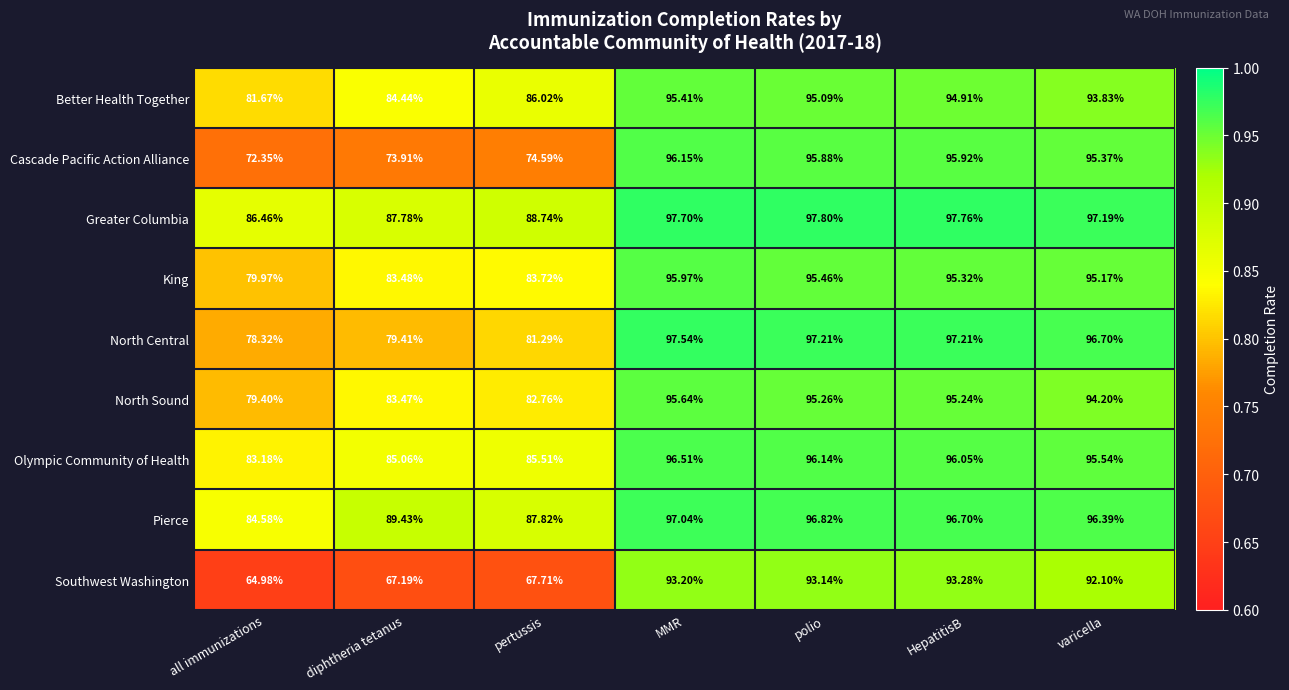

Rank the series at pertussis from lowest to highest value.

Southwest Washington, Cascade Pacific Action Alliance, North Central, North Sound, King, Olympic Community of Health, Better Health Together, Pierce, Greater Columbia